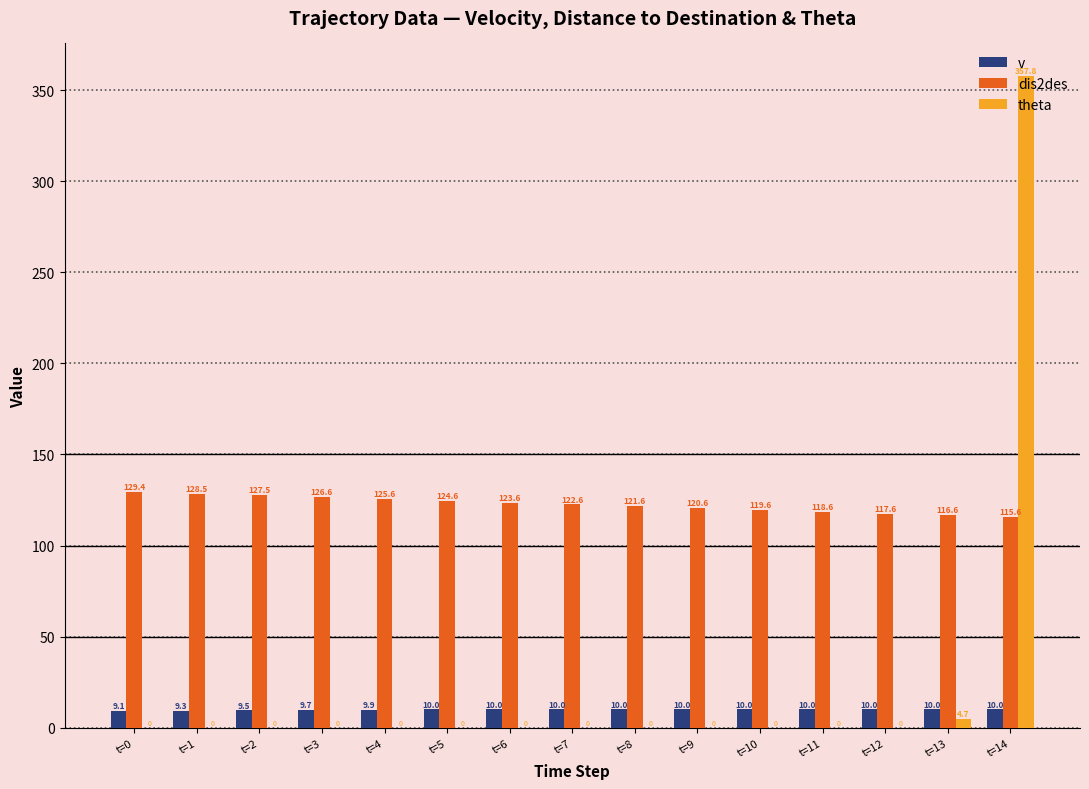

What is the greatest value displayed?

357.8